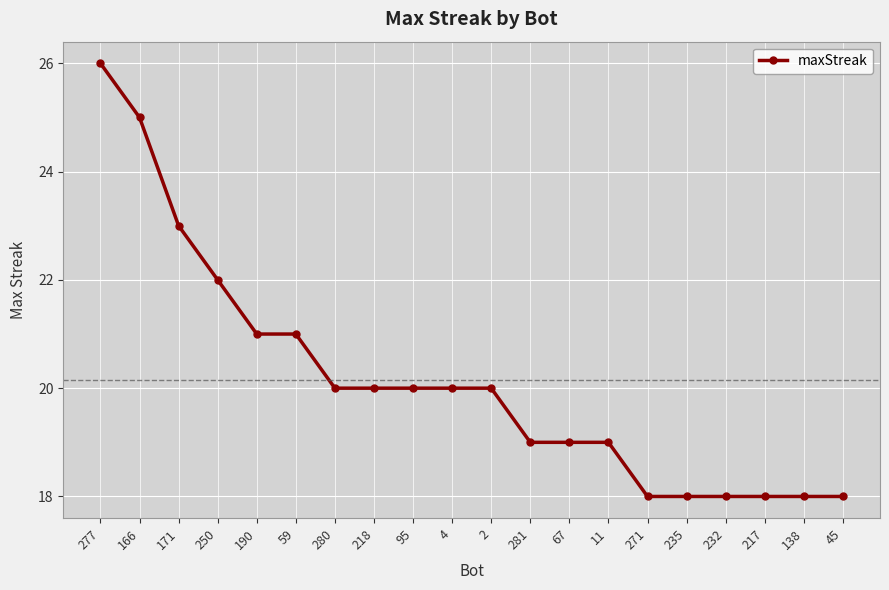

How many series are shown in this chart?

1